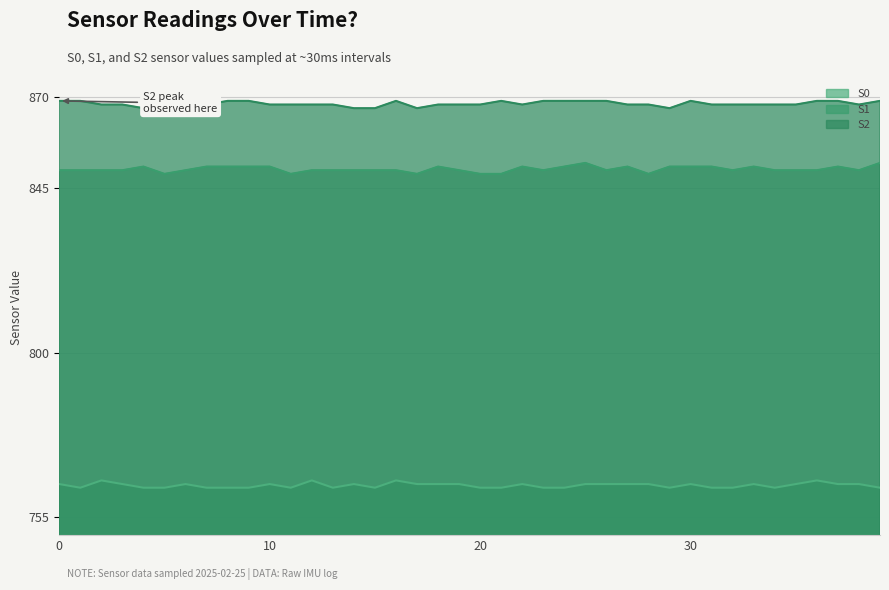

True or false: S0 has more than 0 points higher than both neighbors.

True